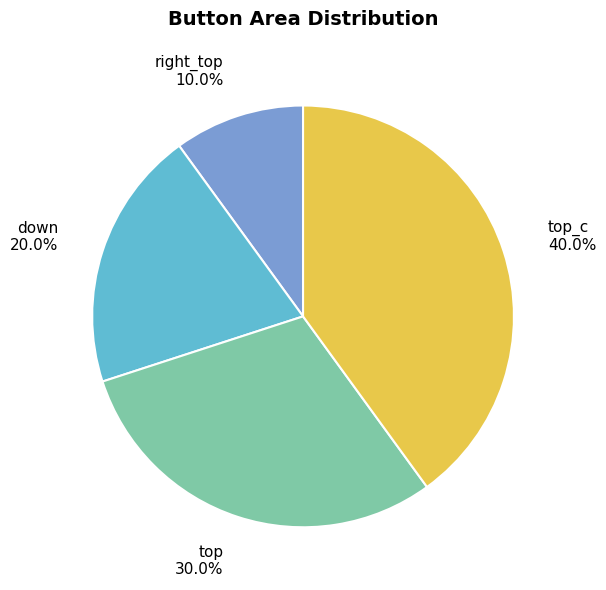

Which slice is the smallest?

right_top